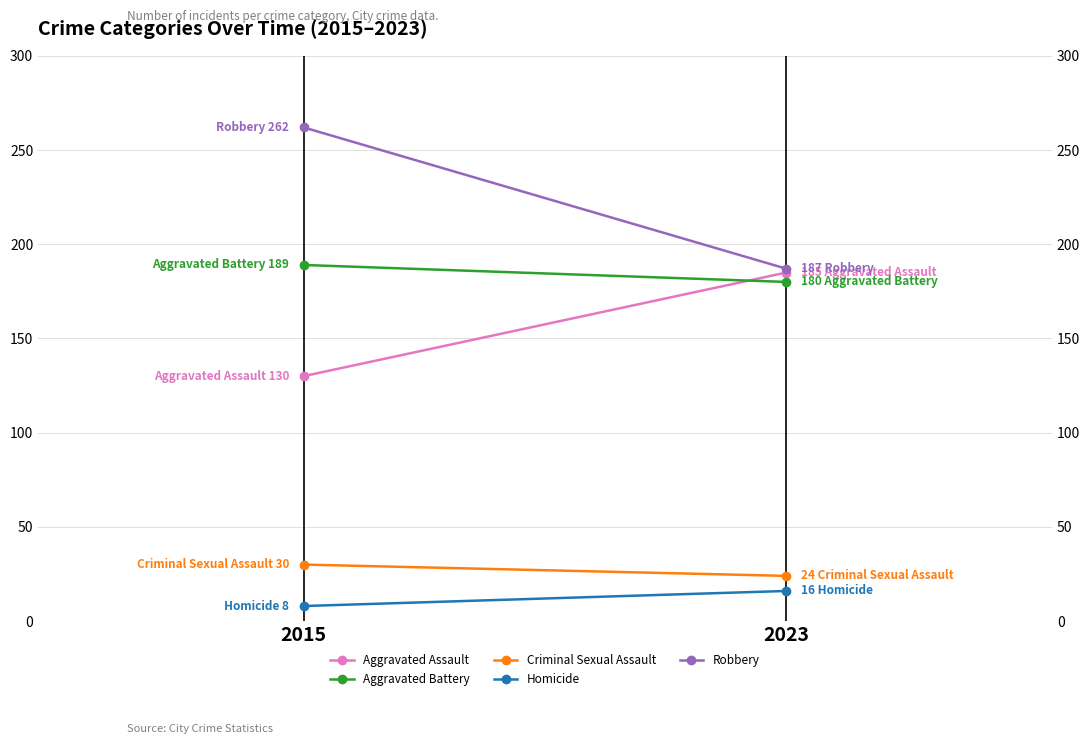

Reading left to right, transcribe all the data shown in this chart.

Aggravated Assault: 130	185
Aggravated Battery: 189	180
Criminal Sexual Assault: 30	24
Homicide: 8	16
Robbery: 262	187